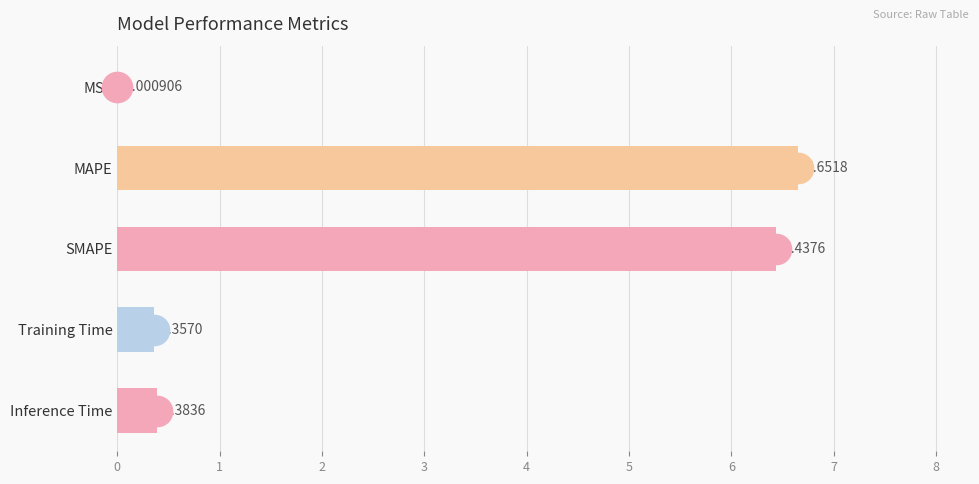

At which label is the value closest to 3?

Inference Time